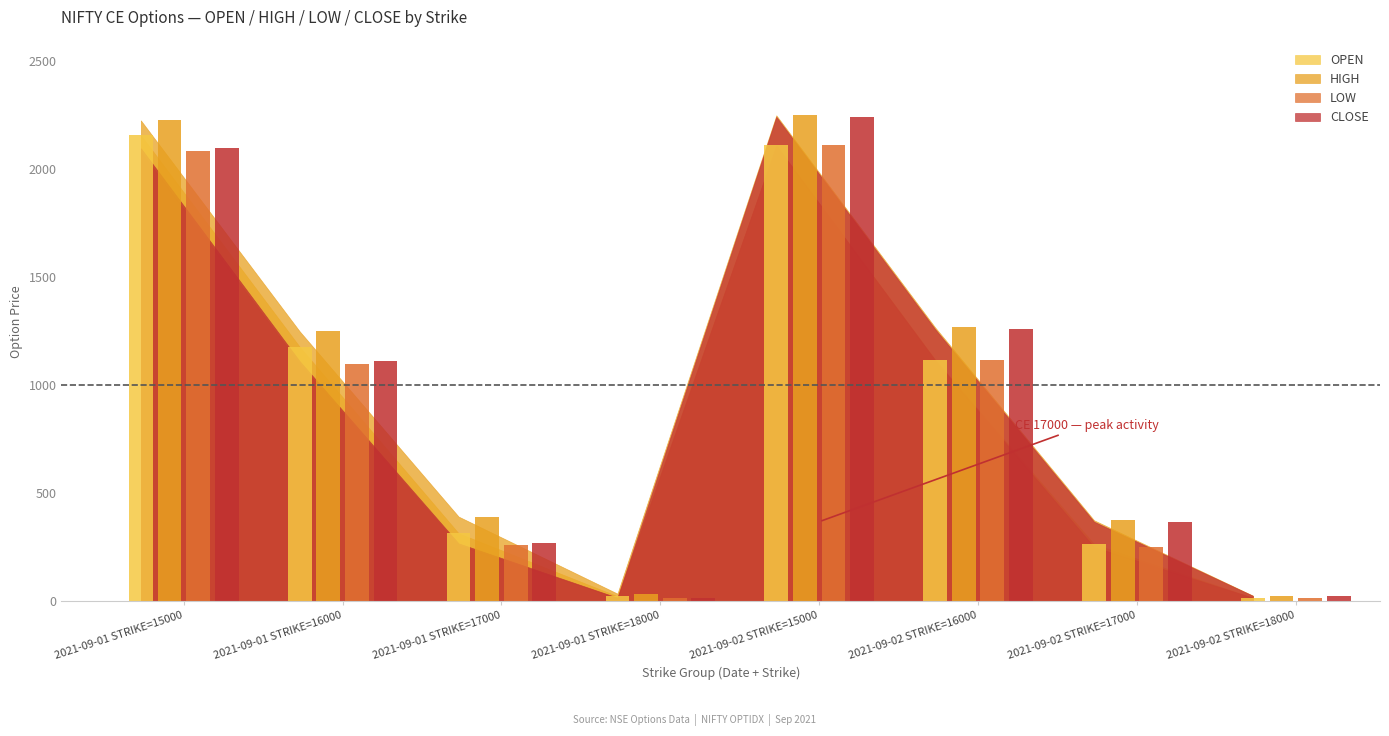

What position from the left is 2021-09-02 STRIKE=15000?

5